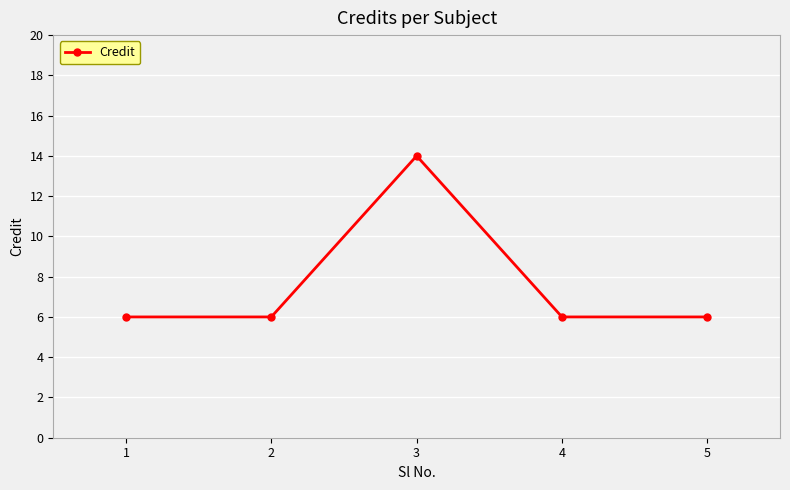

Reading left to right, extract all data points from this chart.

6	6	14	6	6